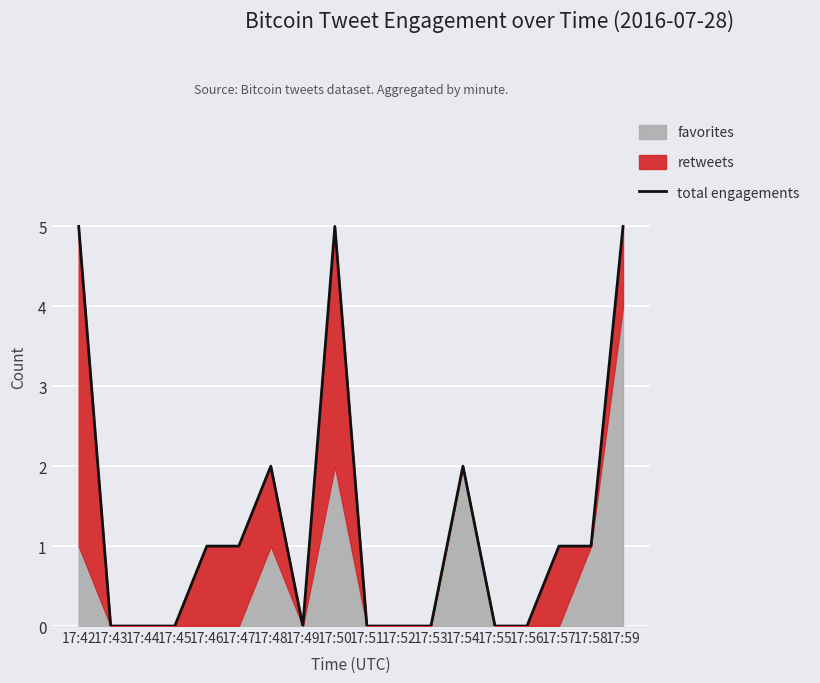

List the labels in order of value, largest first.

17:42, 17:50, 17:59, 17:48, 17:54, 17:46, 17:47, 17:57, 17:58, 17:43, 17:44, 17:45, 17:49, 17:51, 17:52, 17:53, 17:55, 17:56